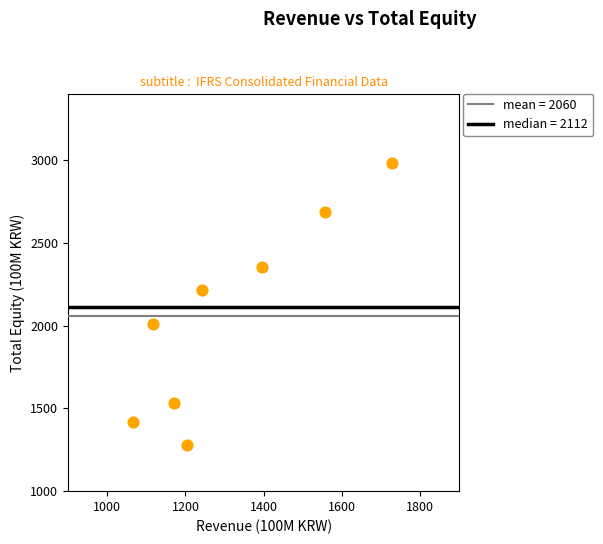

What Y value in the scatter plot is closest to 2129?

2218